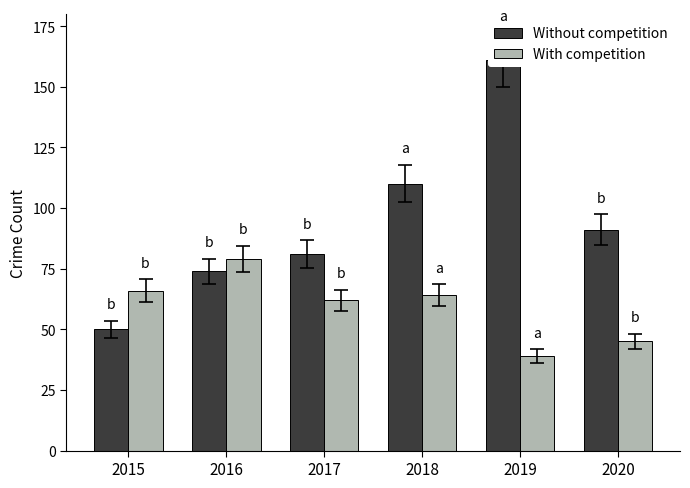

What are all the series names shown in the legend?

Without competition, With competition